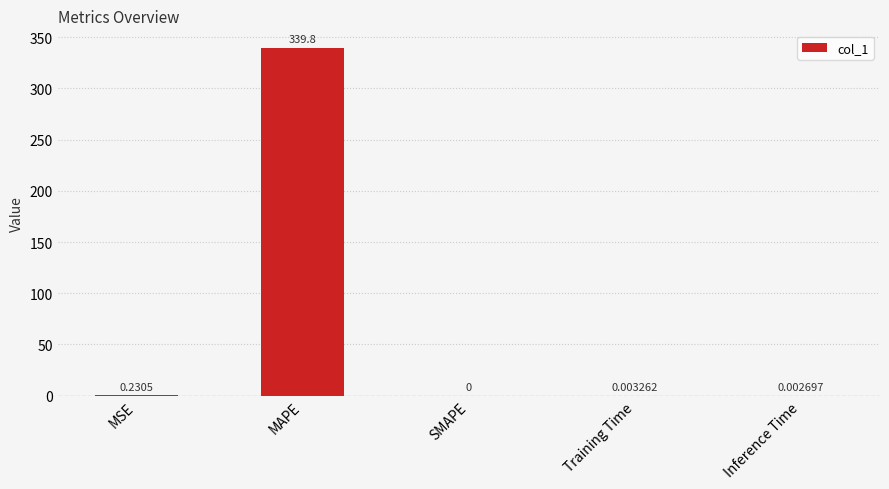

How many values exceed 0?

4